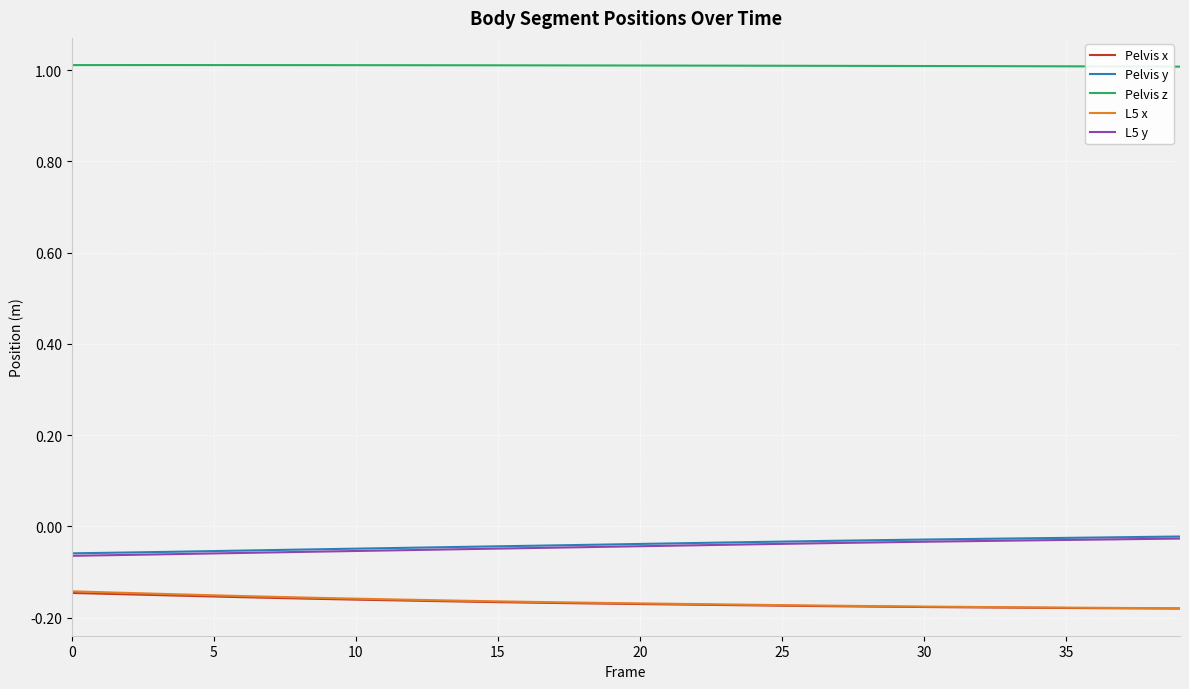

Which series has the largest total across all categories?

Pelvis z